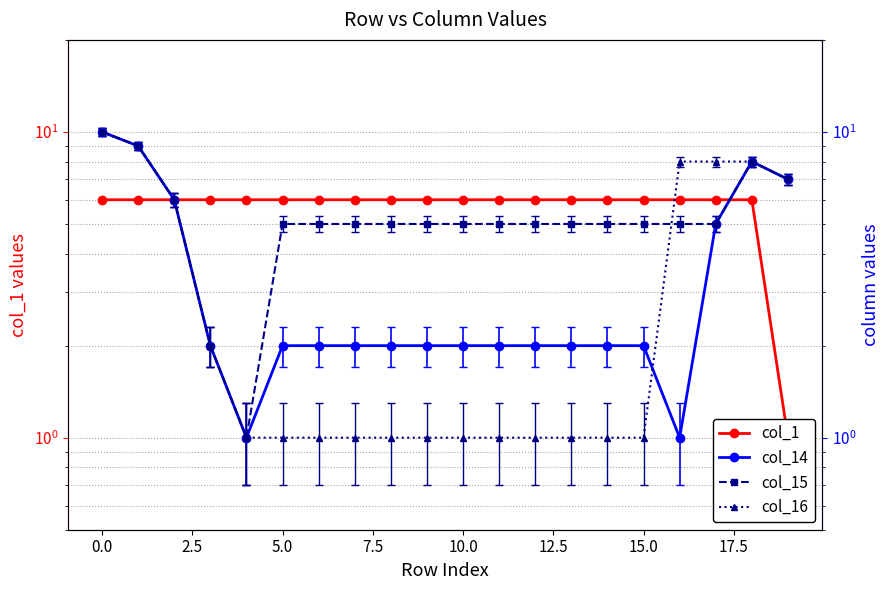

What is the difference between the col_16 values at 17 and 14?

7